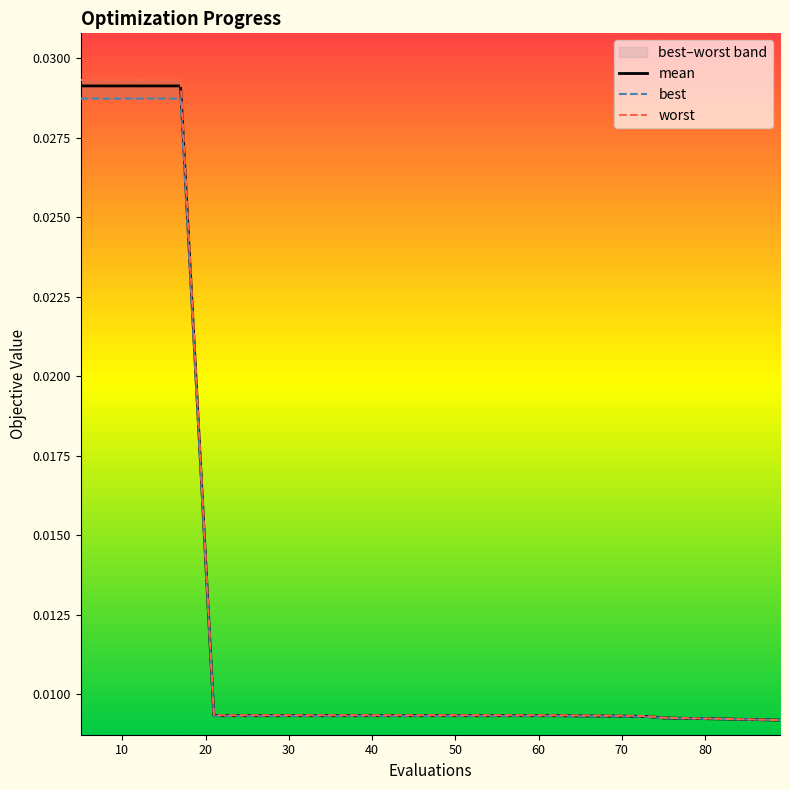

At how many categories does at least one series exceed 0?

20